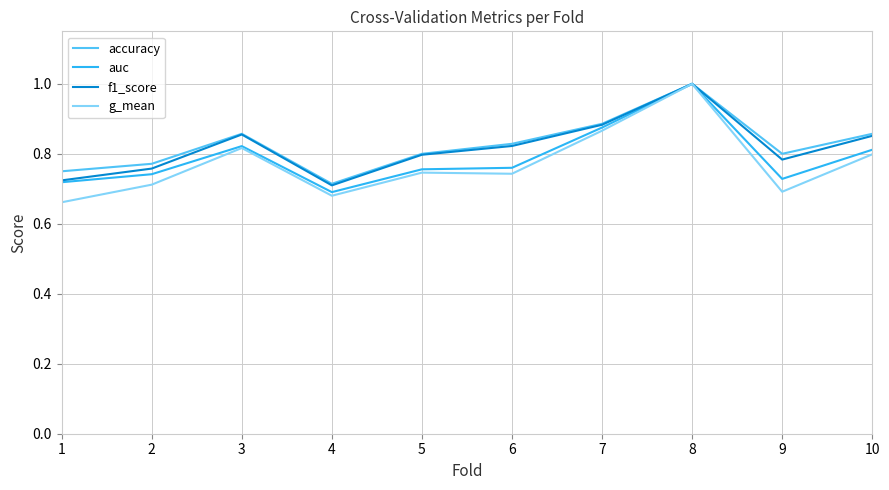

What are all the series names shown in the legend?

accuracy, auc, f1_score, g_mean